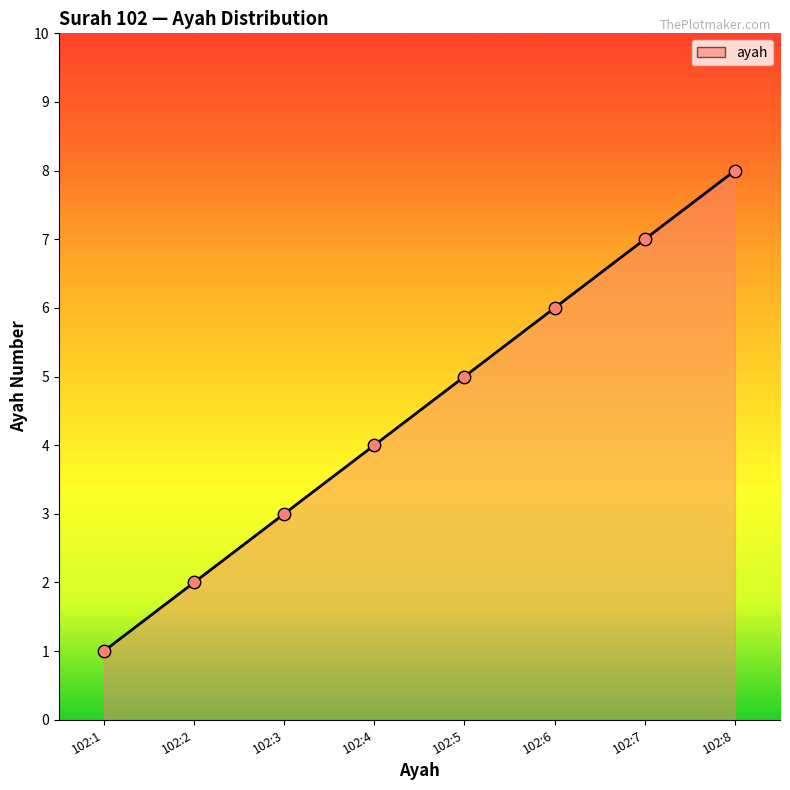

Between 102:7 and 102:3, which is larger?

102:7